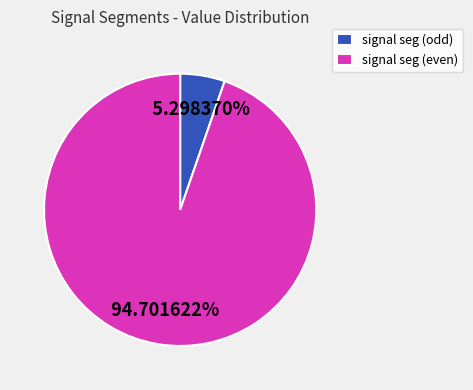

What is the largest slice in the pie chart?

signal seg (even)